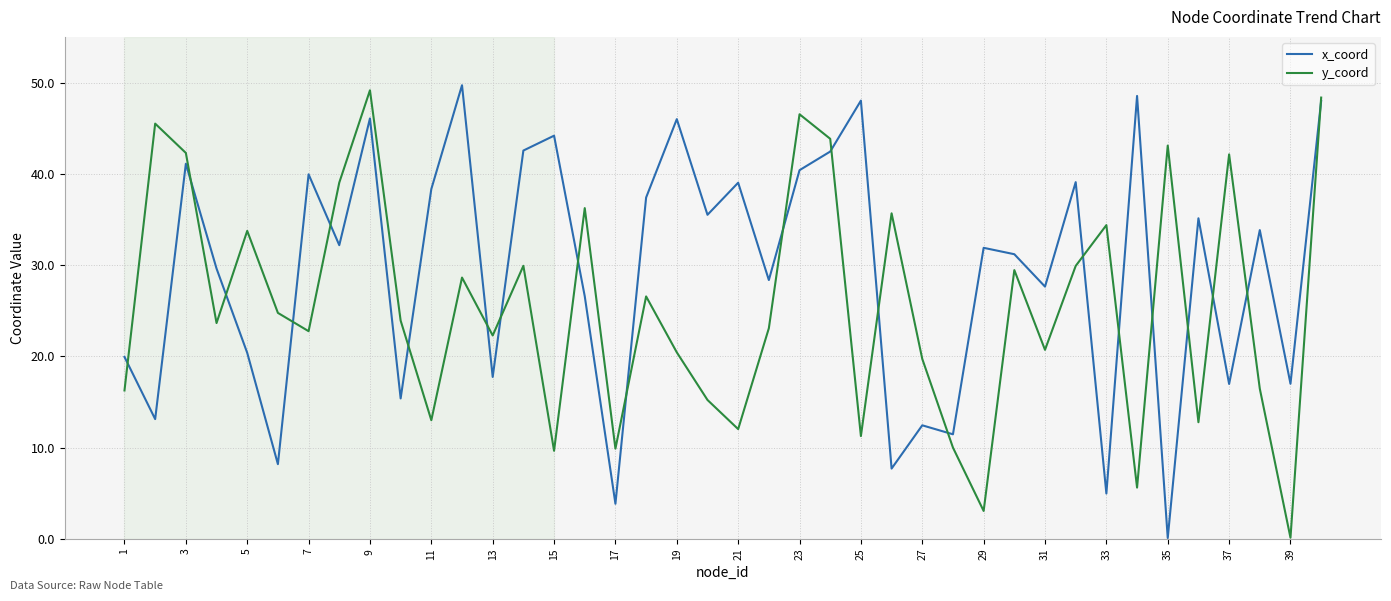

List the series in order of their overall mean, lowest first.

y_coord, x_coord